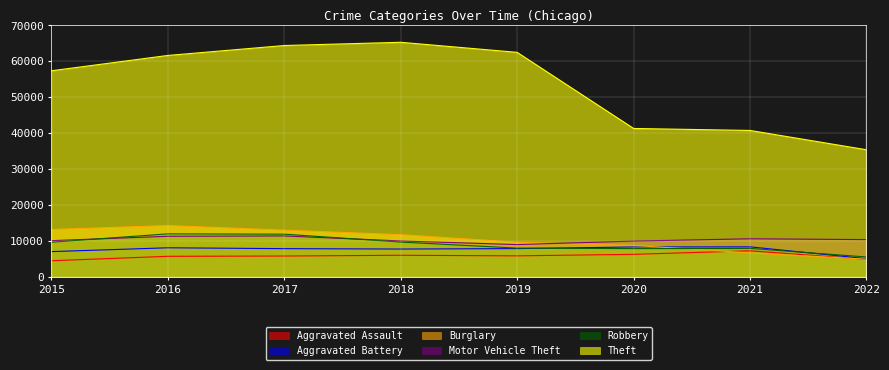

What is the difference between the maximum and minimum values in the Aggravated Battery series?

3296